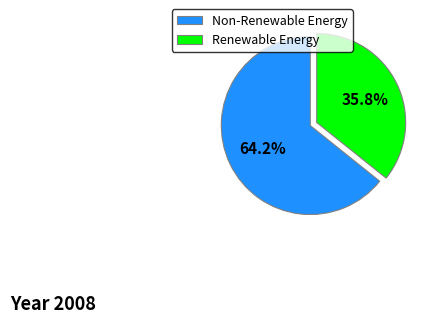

Which has a higher value, Non-Renewable Energy or Renewable Energy?

Non-Renewable Energy